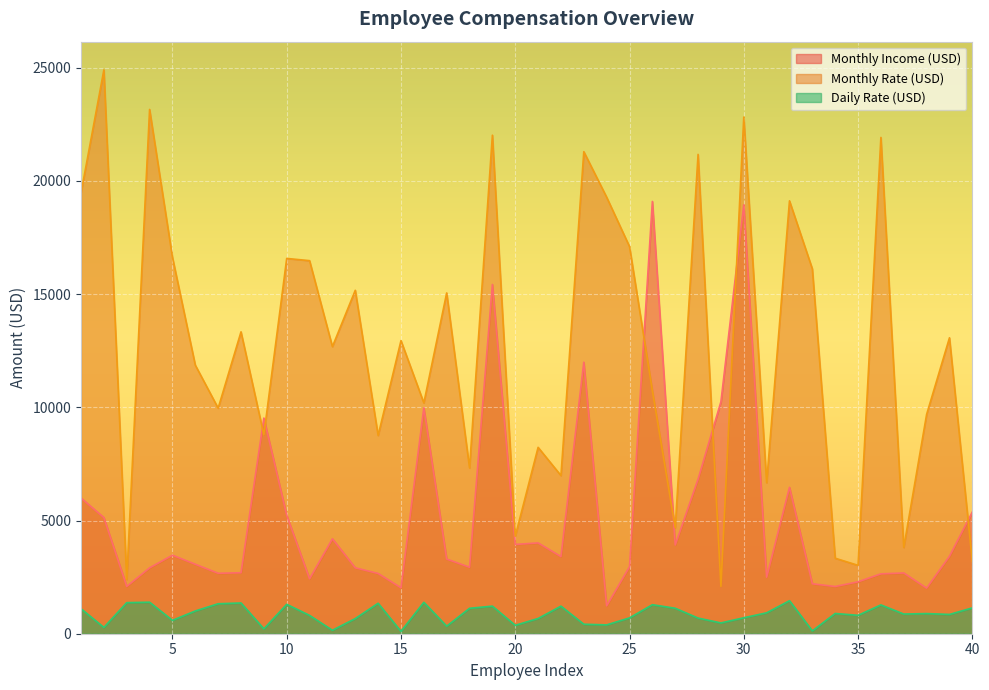

True or false: Monthly Income (USD) has a value of 5130 at 2.

True